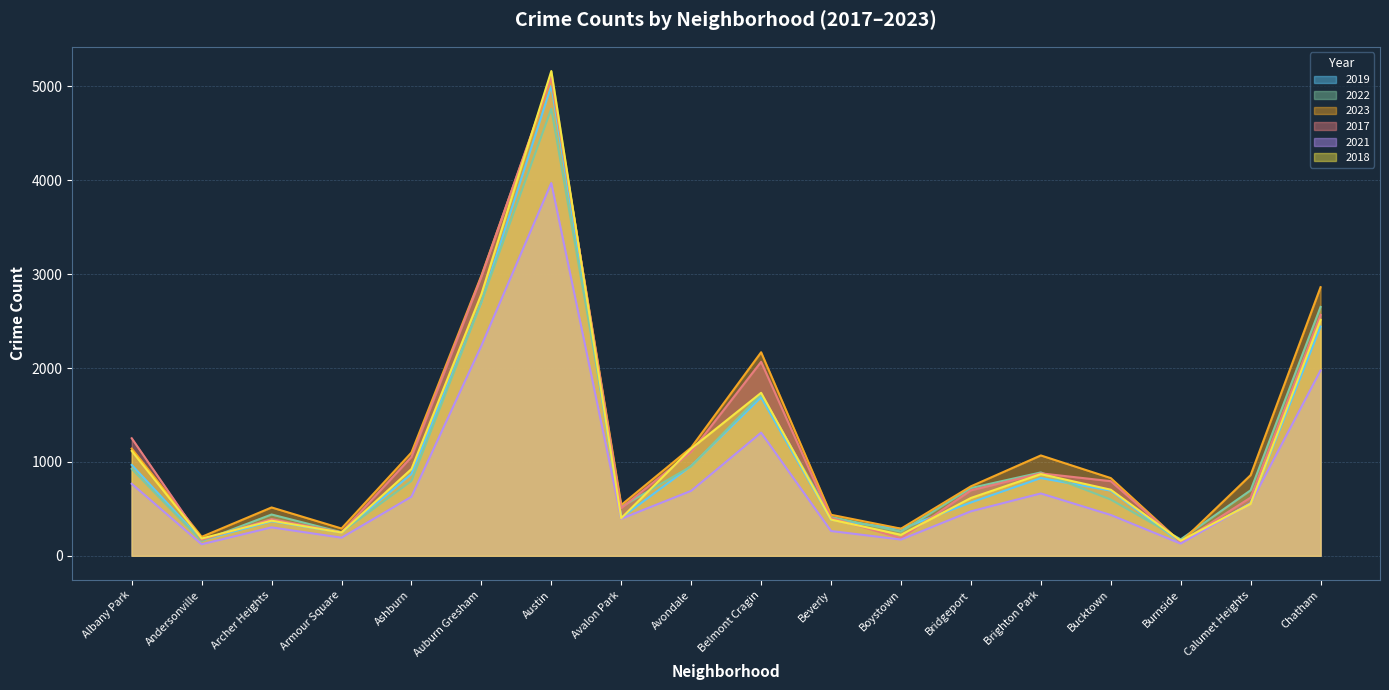

What is the difference between the highest and lowest values at Chatham?

887